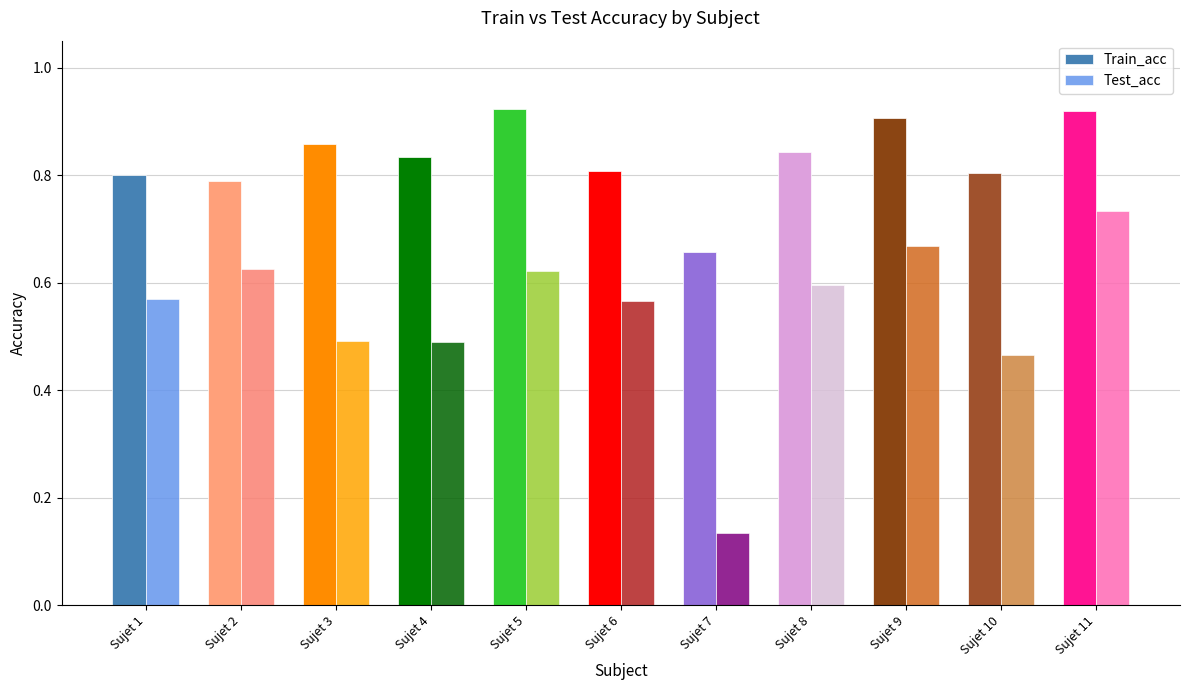

Which label corresponds to the smallest value in the chart?

Sujet 7